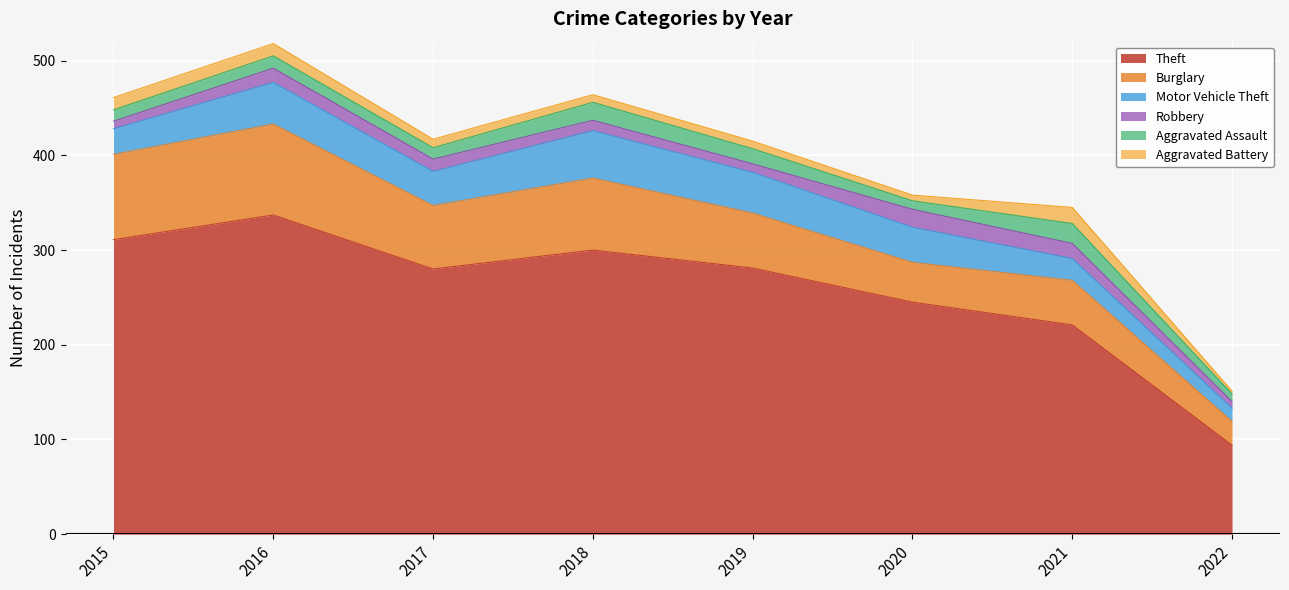

At how many categories does at least one series exceed 164?

7